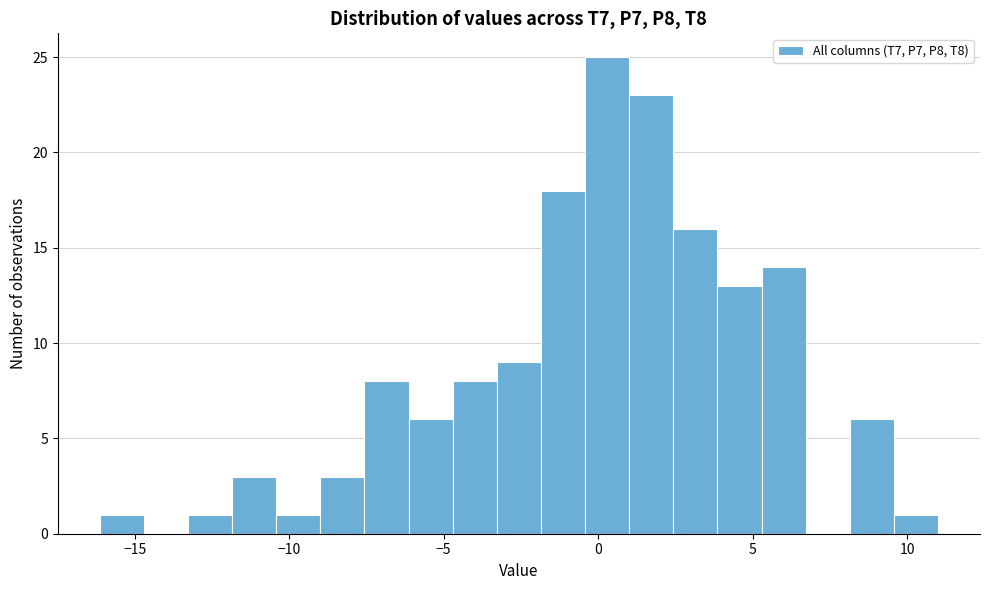

Around what value on the x-axis is the tallest bar? Give the approximate position of its centre, as read against the axis.

0.5